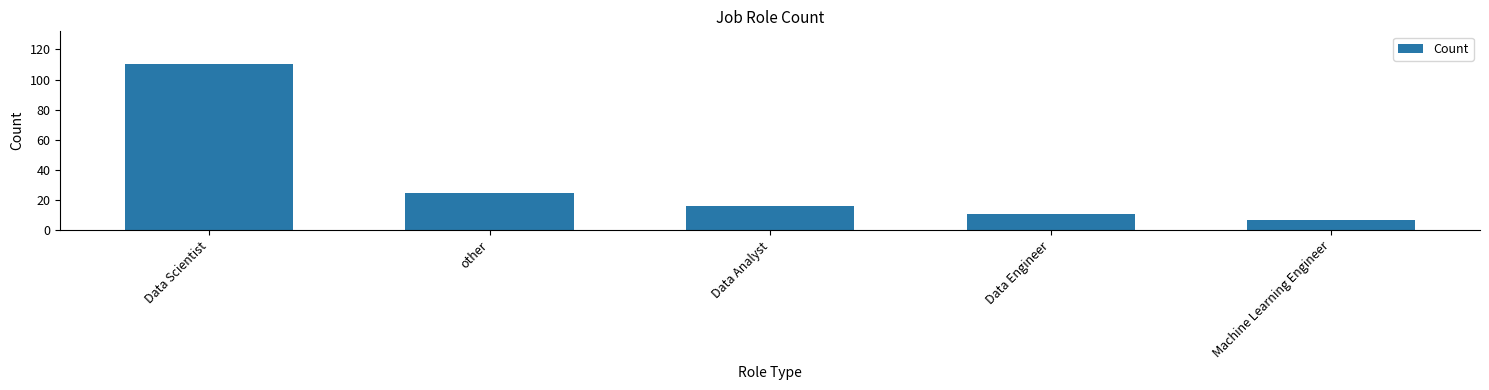

What is the average value?

34